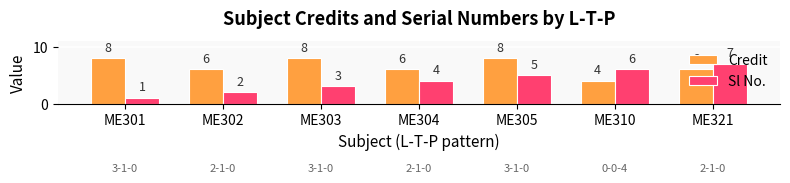

What is the average value of the Credit series?

7